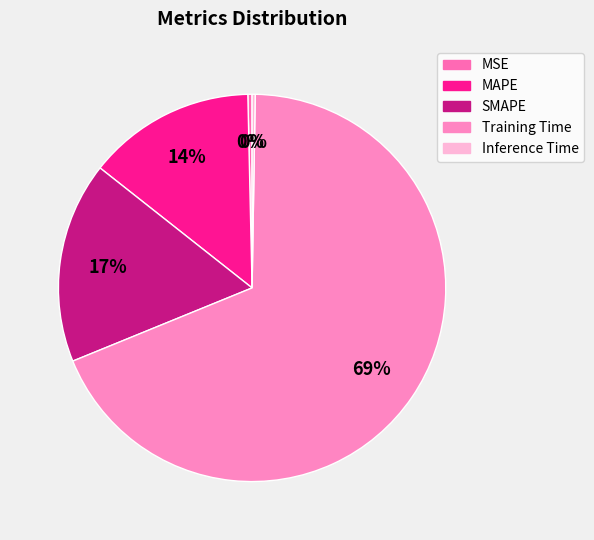

What percentage is the MAPE slice, to the nearest percent?

14%